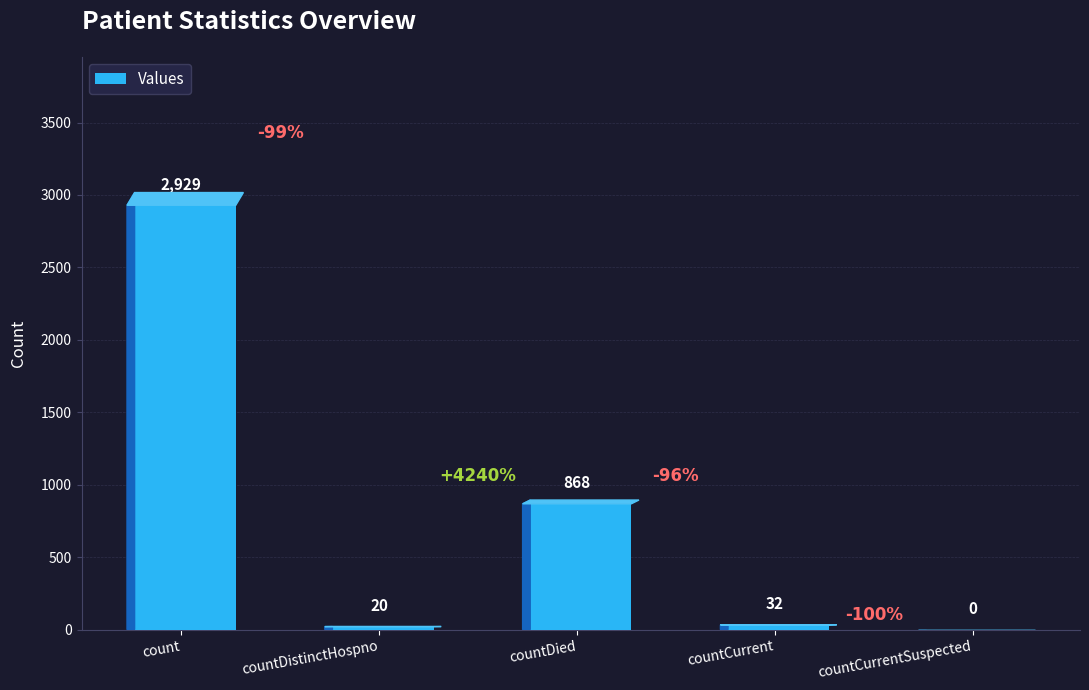

What is the sum of the values at countDied and countCurrent?

900